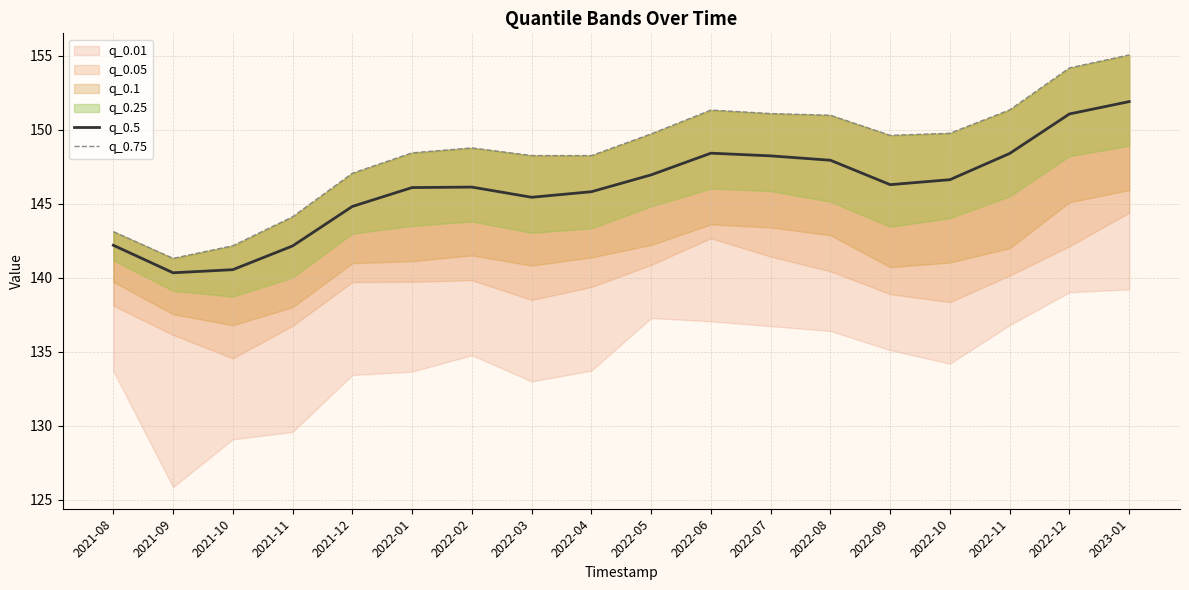

Between 2021-08 and 2022-01, which is larger?

2022-01